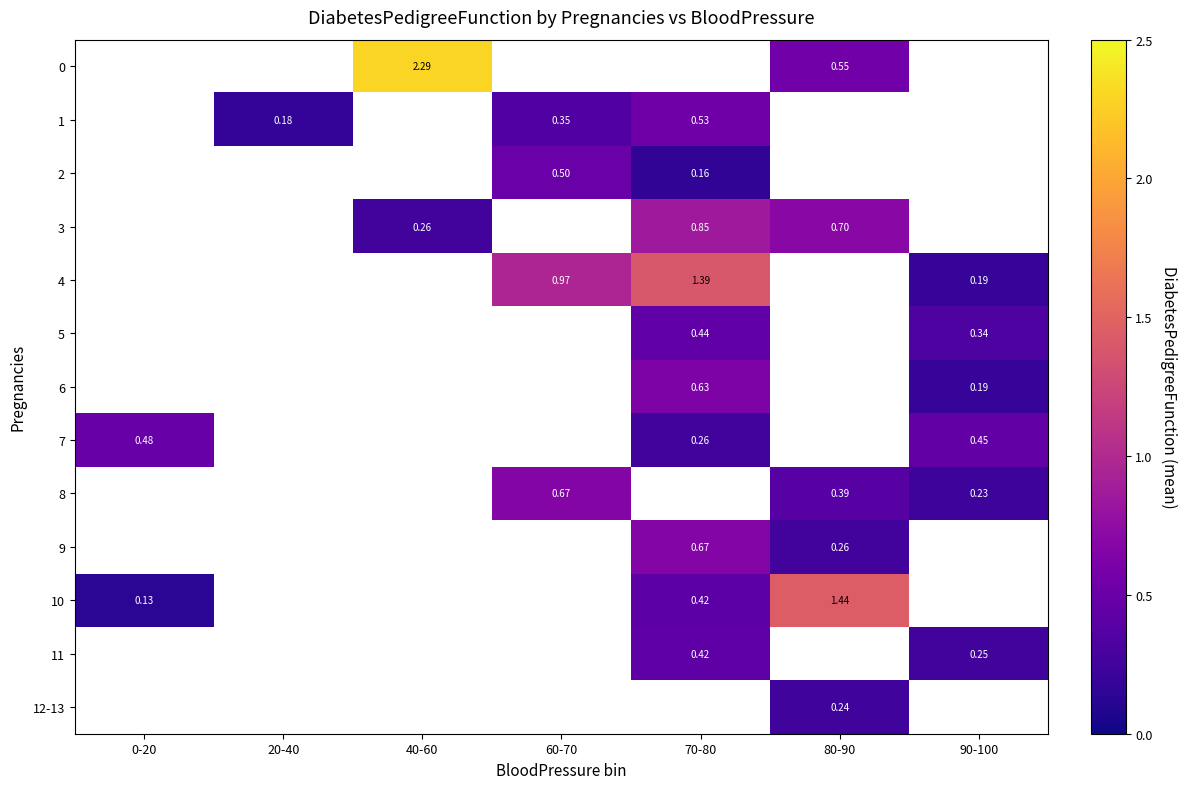

Is it true that 10 equals 1.4 at 80-90?

True